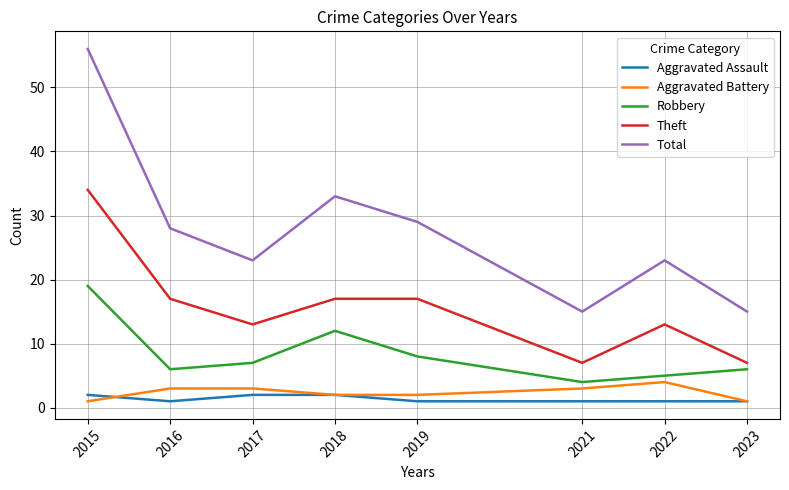

What is the maximum value shown in the chart?

56